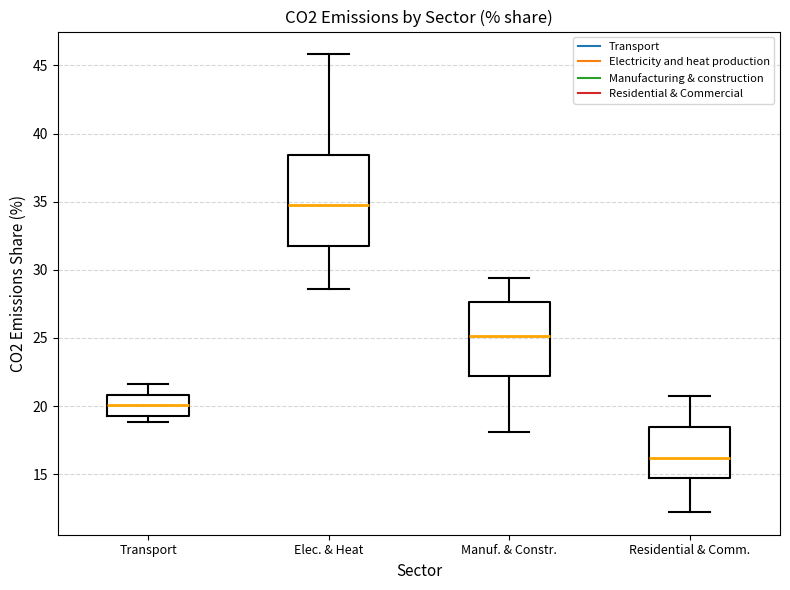

Where is the upper edge of the box for Transport on the y-axis? The values are not printed on the chart, so give them approximately, as read against the axis.

21.0